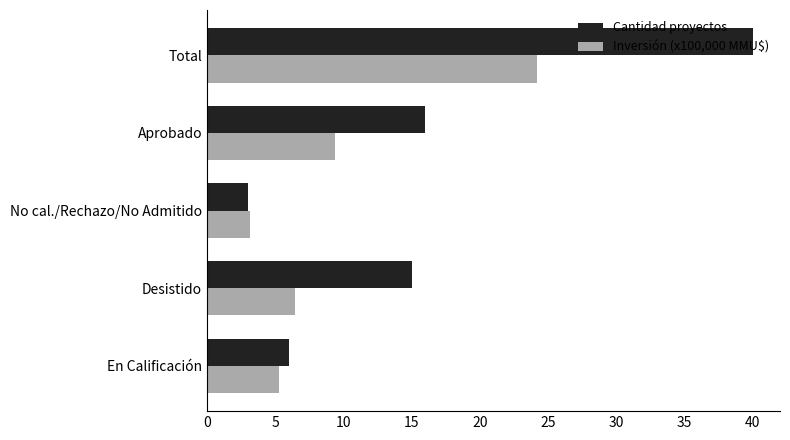

What is the difference between the second highest and second lowest values in the Inversión (x100,000 MMU$) series?

4.1